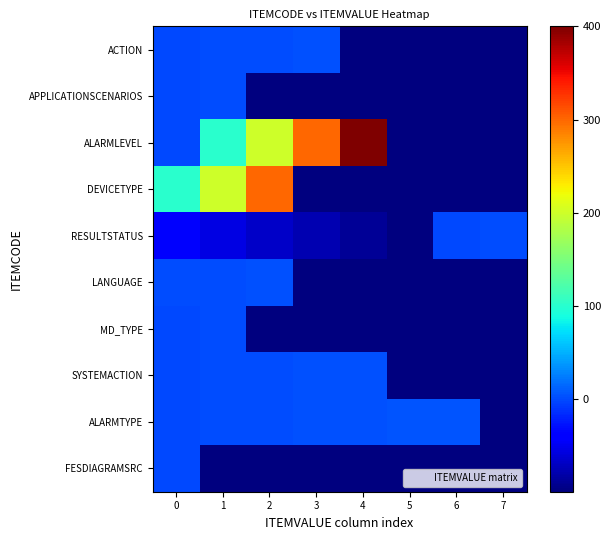

Reading left to right, transcribe all the data shown in this chart.

ACTION: 0=0	1=1	2=2	3=3	4=-99	5=-99	6=-99	7=-99
APPLICATIONSCENARIOS: 0=0	1=1	2=-99	3=-99	4=-99	5=-99	6=-99	7=-99
ALARMLEVEL: 0=0	1=100	2=200	3=300	4=400	5=-99	6=-99	7=-99
DEVICETYPE: 0=101	1=201	2=300	3=-99	4=-99	5=-99	6=-99	7=-99
RESULTSTATUS: 0=-44	1=-55	2=-66	3=-77	4=-88	5=-99	6=0	7=1
LANGUAGE: 0=1	1=2	2=3	3=-99	4=-99	5=-99	6=-99	7=-99
MD_TYPE: 0=0	1=2	2=-99	3=-99	4=-99	5=-99	6=-99	7=-99
SYSTEMACTION: 0=0	1=1	2=2	3=3	4=4	5=-99	6=-99	7=-99
ALARMTYPE: 0=0	1=1	2=2	3=3	4=4	5=5	6=6	7=-99
FESDIAGRAMSRC: 0=0	1=-99	2=-99	3=-99	4=-99	5=-99	6=-99	7=-99